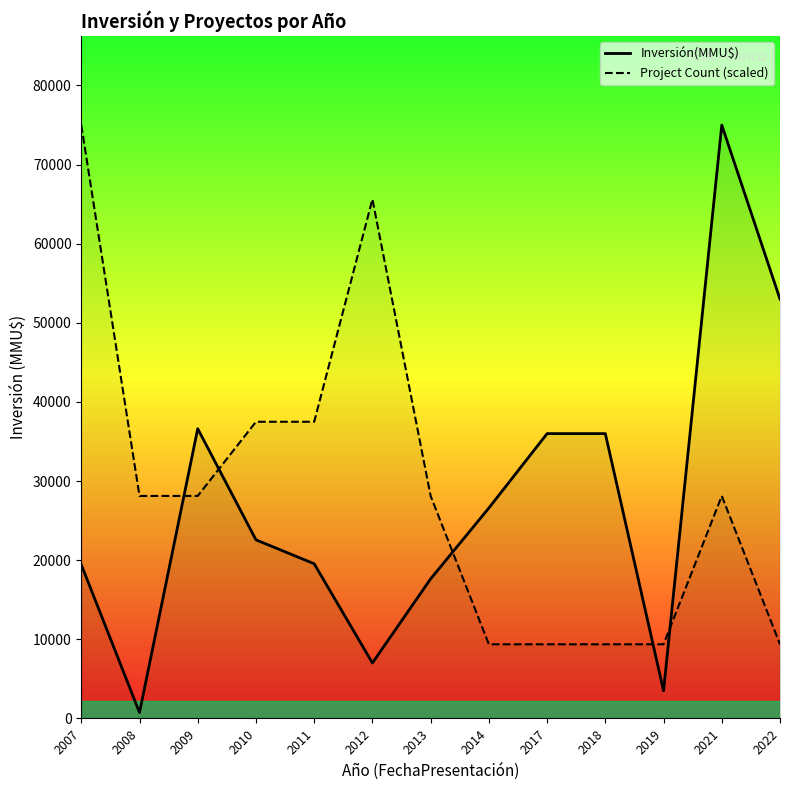

Reading right to left, extract all data points from this chart.

Inversión(MMU$): 53000	75000	3500	36000	36000	26600	17648	7017	19553	22577	36622	750	19440
Project Count (scaled): 9375	28125	9375	9375	9375	9375	28125	65625	37500	37500	28125	28125	75000